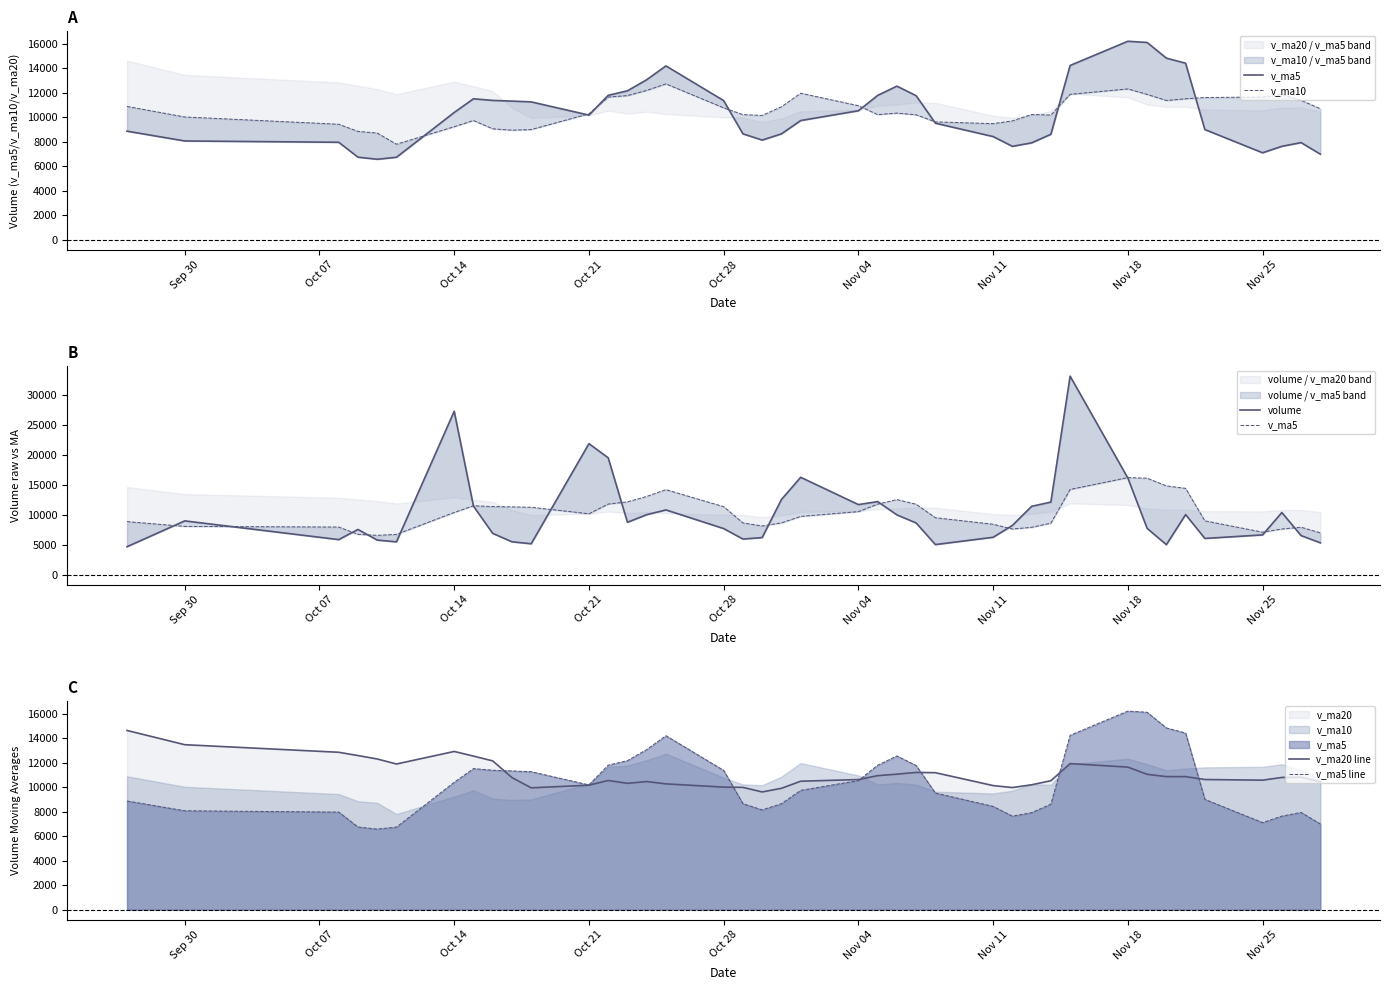

List the series in order of their peak value, highest first.

volume, v_ma5, v_ma5 line, v_ma20 line, v_ma10